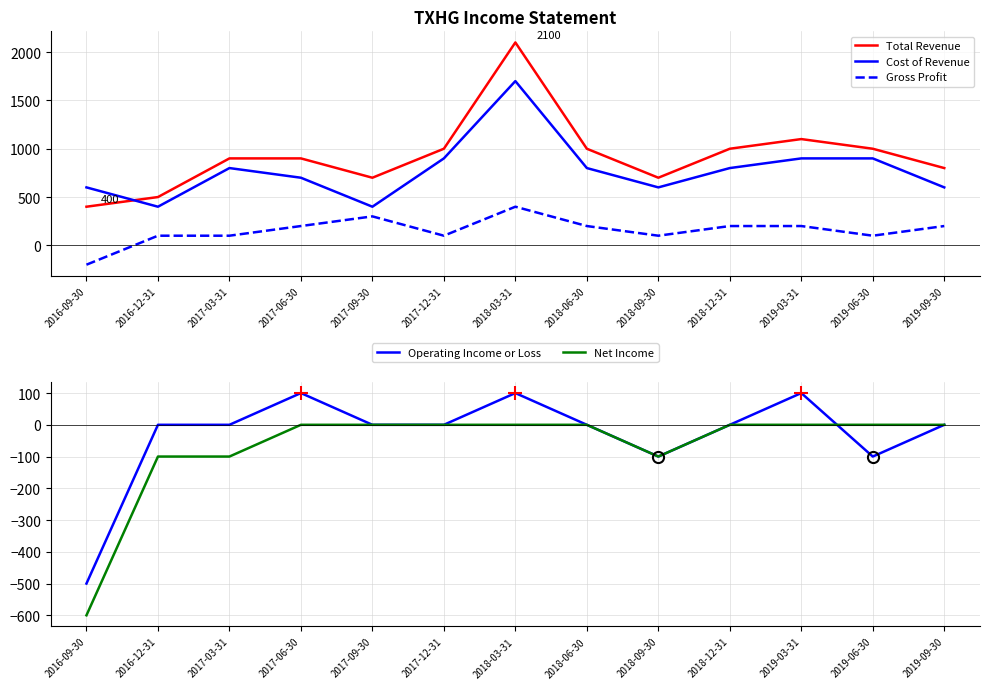

What is the total value across all series at 2018-06-30?

2000